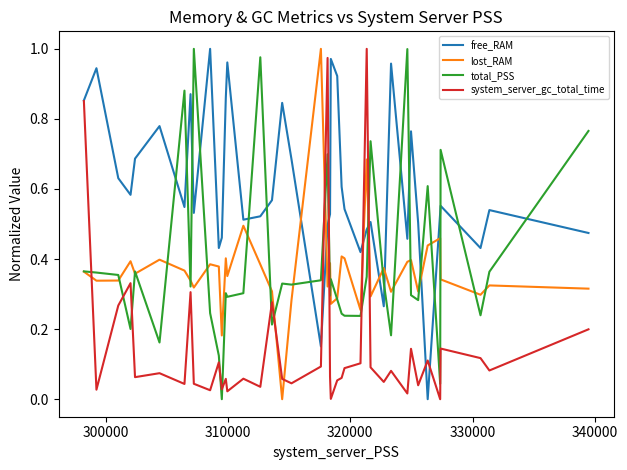

What is the sum of all system_server_gc_total_time values?

6.2